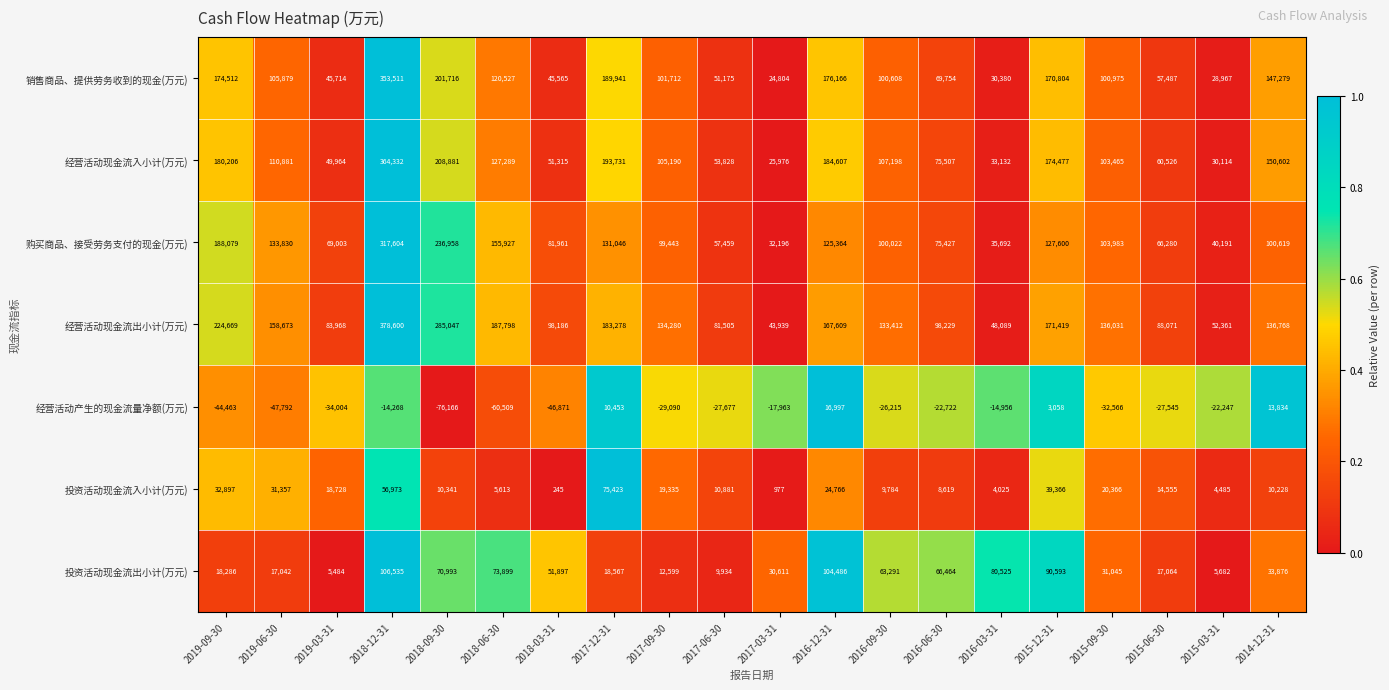

True or false: 经营活动现金流入小计(万元) has a value of 105190 at 2017-09-30.

True